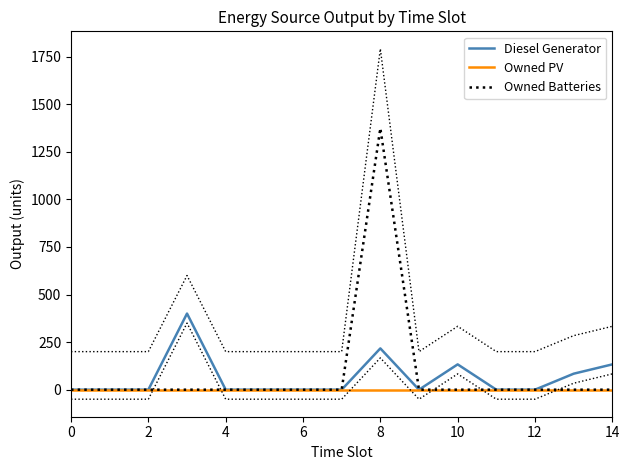

What is the difference between the second highest and minimum values in the Diesel Generator series?

217